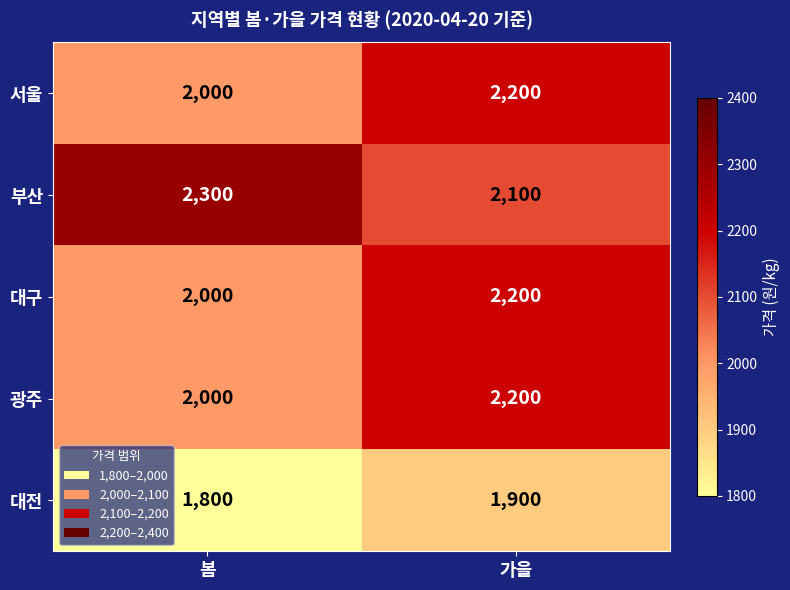

What is the average value of the 광주 series?

2100